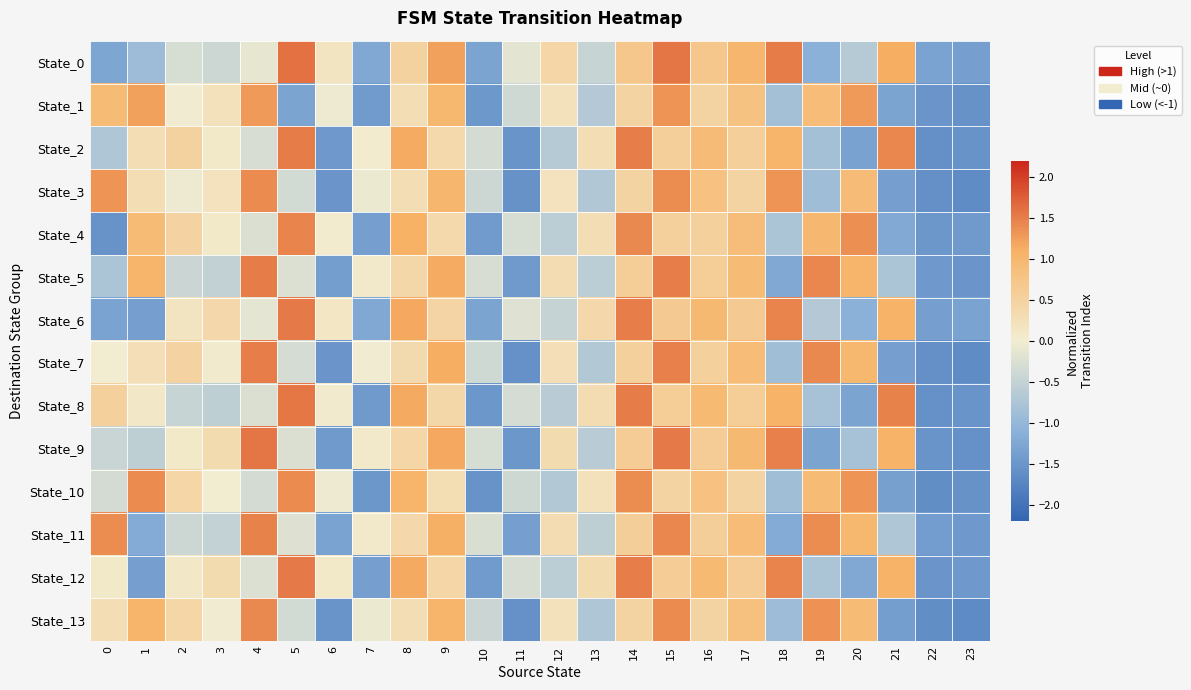

Which series has the largest range (max minus min)?

State_7